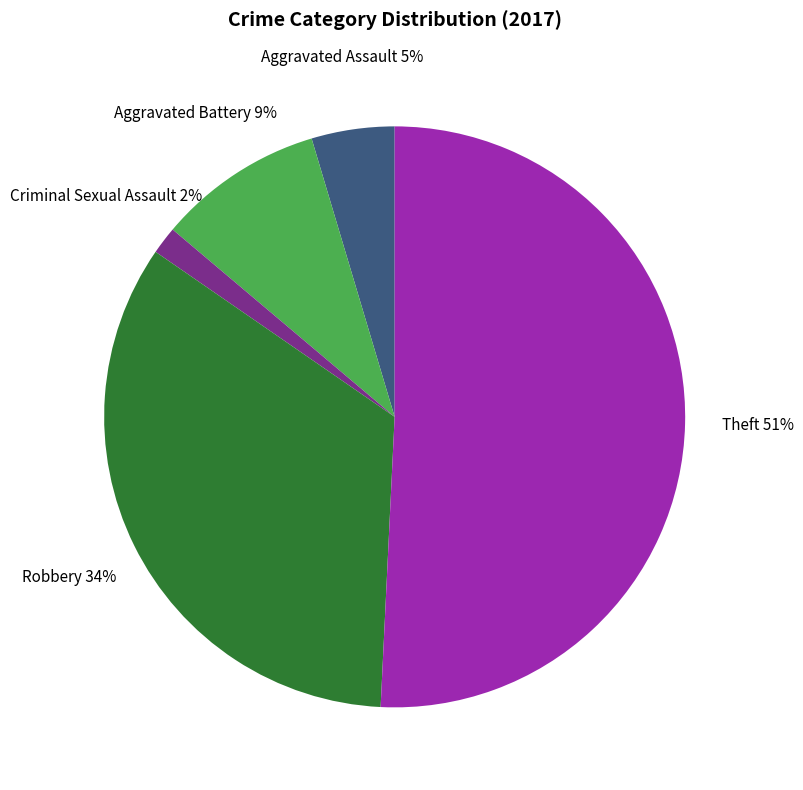

Is it true that Theft is 51% of the pie?

True